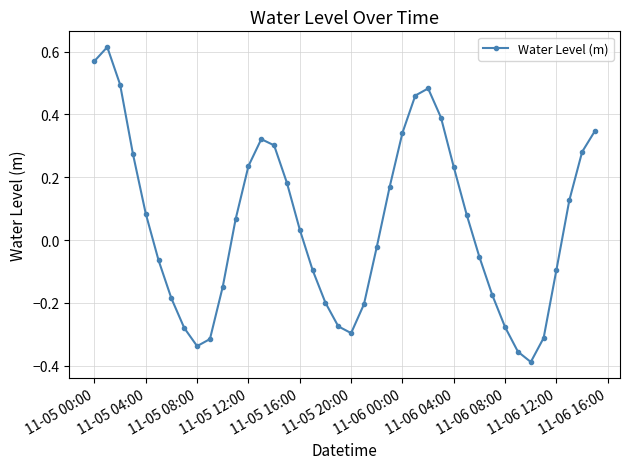

How many lines are shown in the chart?

1